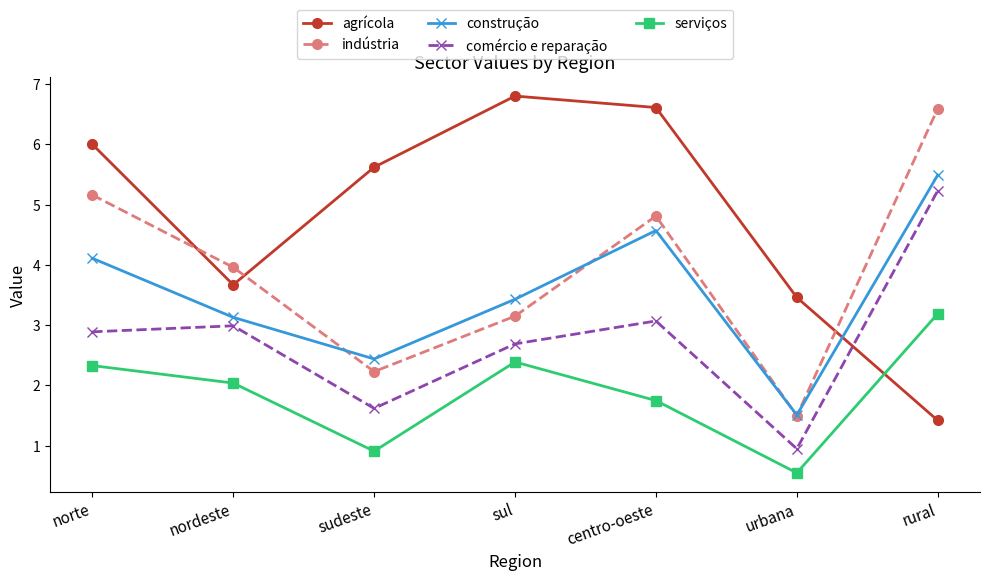

After their last crossing, which series has the higher values: construção or agrícola?

construção